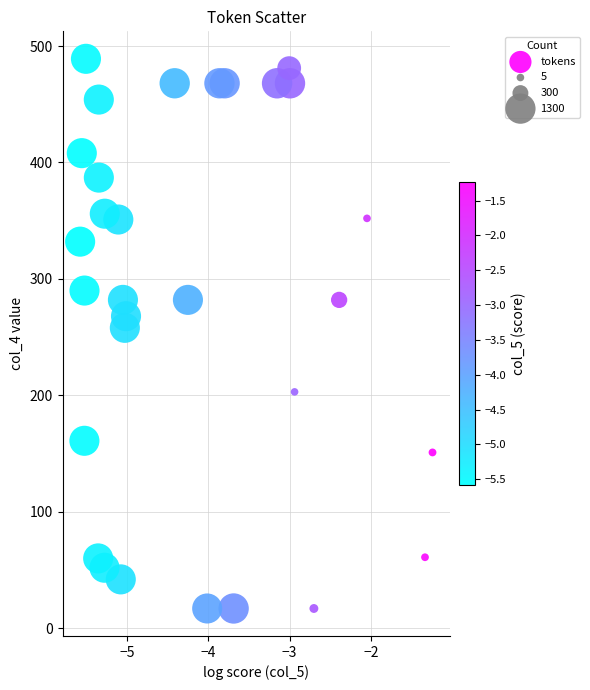

What is the range of Y values (max minus min)?

472